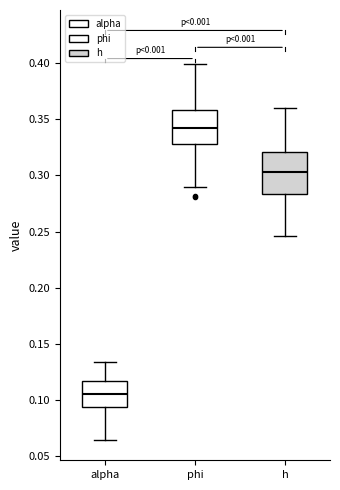

Reading left to right, transcribe this box plot: for each box, give where its median line is, the range the box spans, and where its two whiskers end, as read against the y-axis. The values are not printed on the chart, so give them approximately, as read against the axis.

alpha: median 0.105, box 0.095 to 0.115, whiskers 0.065 to 0.135
phi: median 0.340, box 0.330 to 0.360, whiskers 0.290 to 0.400
h: median 0.305, box 0.285 to 0.320, whiskers 0.245 to 0.360